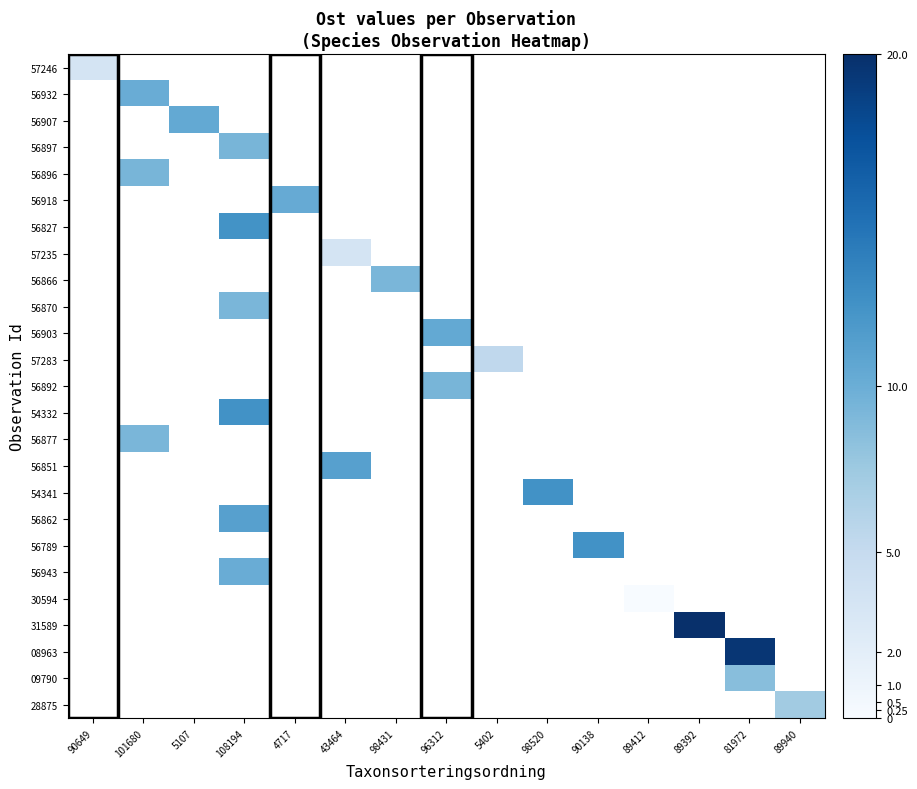

Between 98520 and 90138, which is larger?

90138